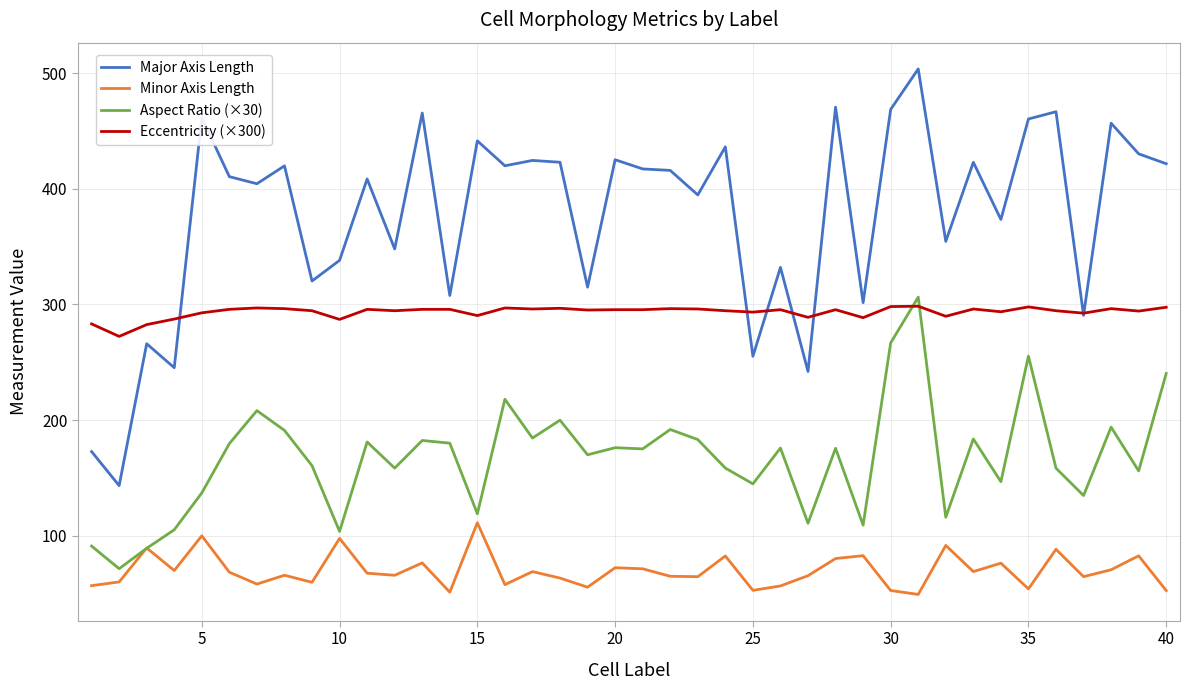

What is the average value of the Major Axis Length series?

376.9